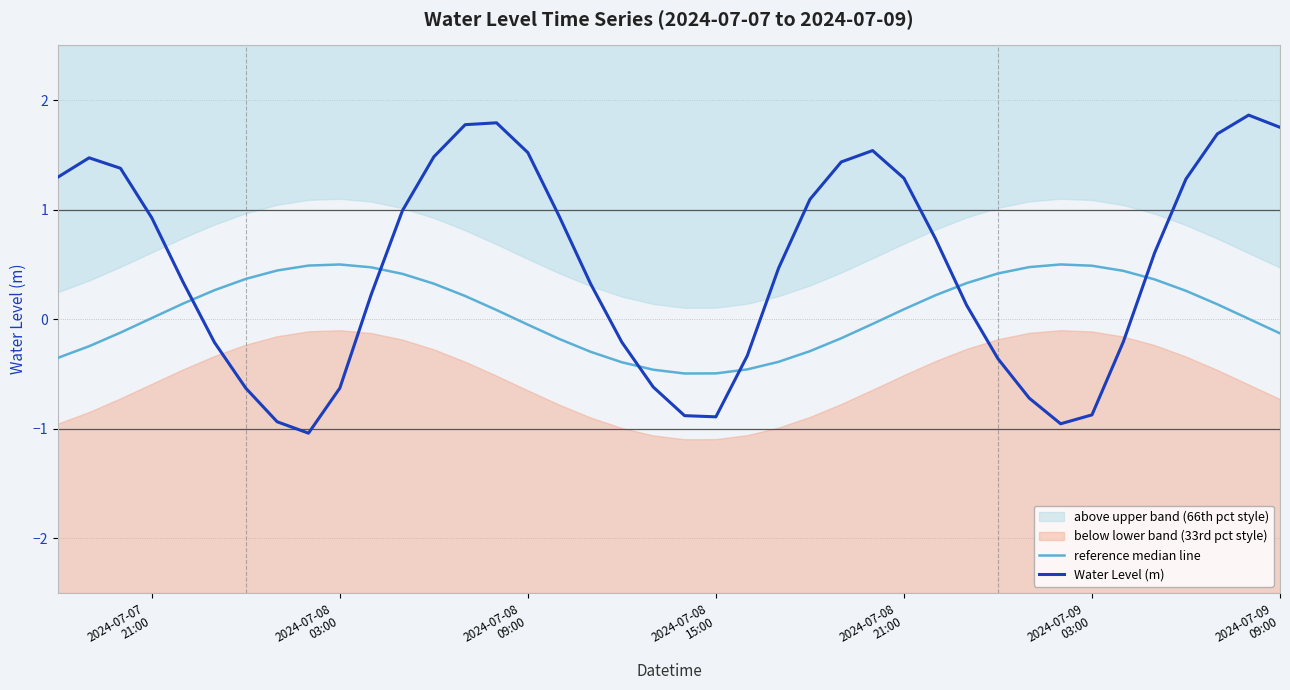

Is the value of reference median line at 7 greater than the value of Water Level (m) at 15?

No